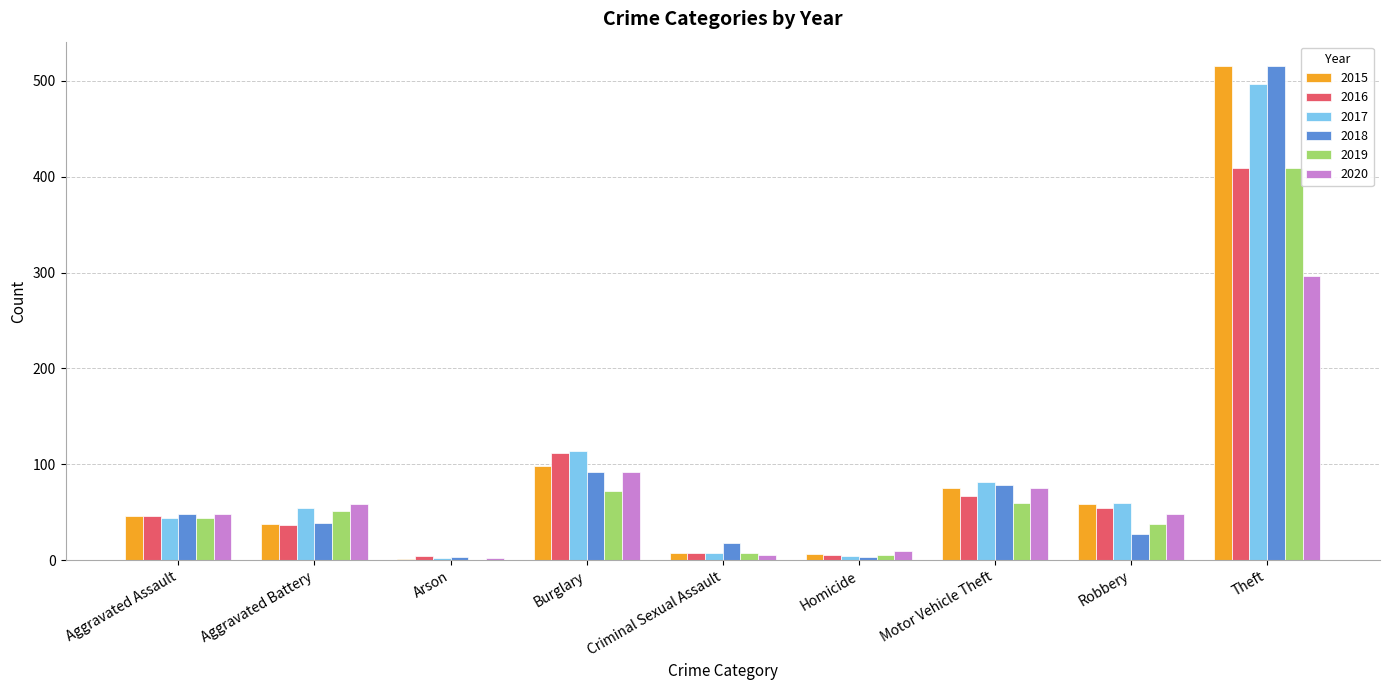

How many groups of bars are there?

9